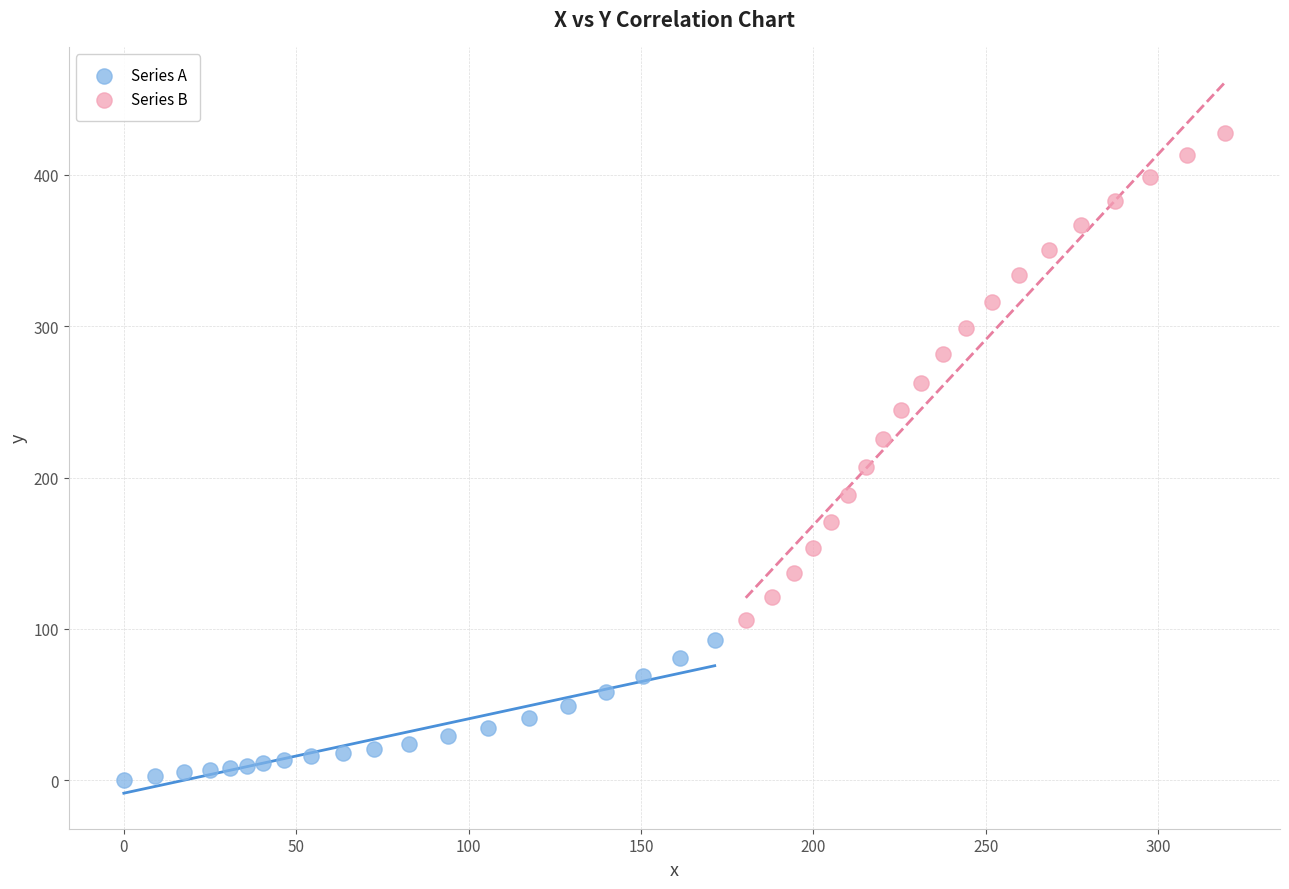

What are all the series names shown in the legend?

Series A, Series B